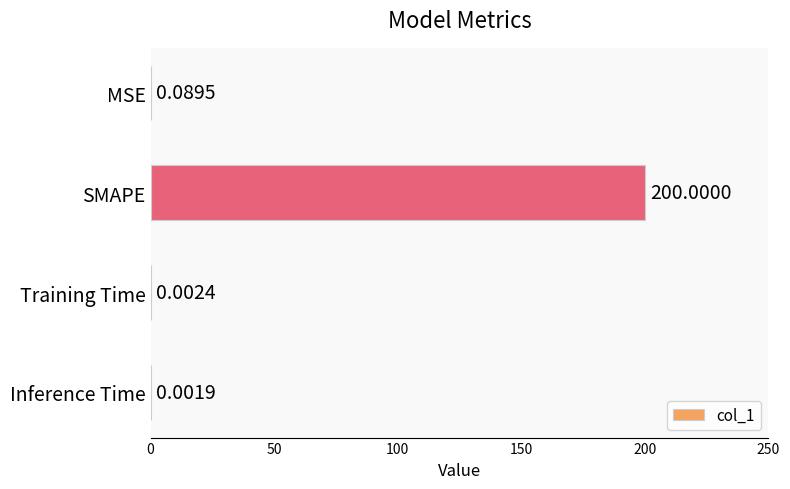

Which has a higher value, SMAPE or MSE?

SMAPE